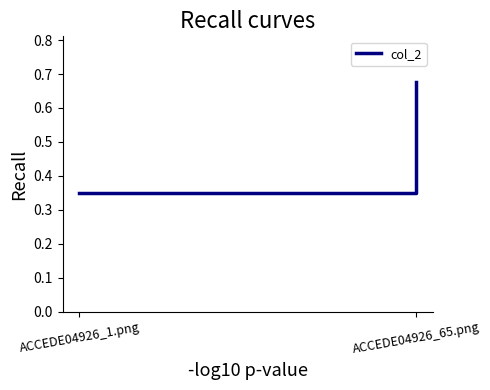

Reading left to right, extract all data points from this chart.

ACCEDE04926_1.png=0.3	ACCEDE04926_65.png=0.7